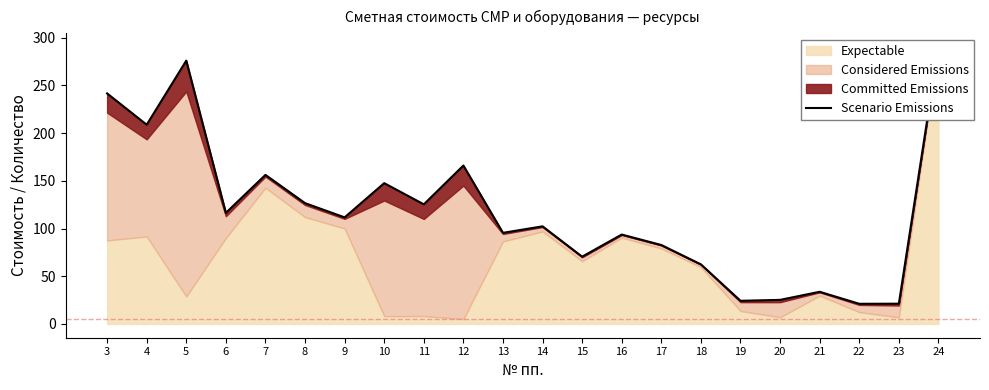

What is the maximum value shown in the chart?

290.2